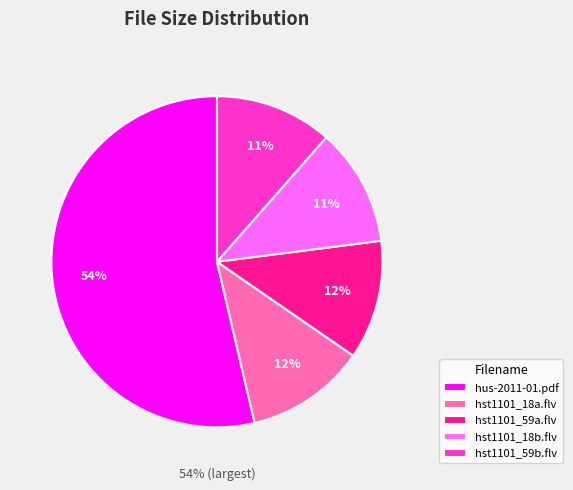

What is the largest slice in the pie chart?

hus-2011-01.pdf